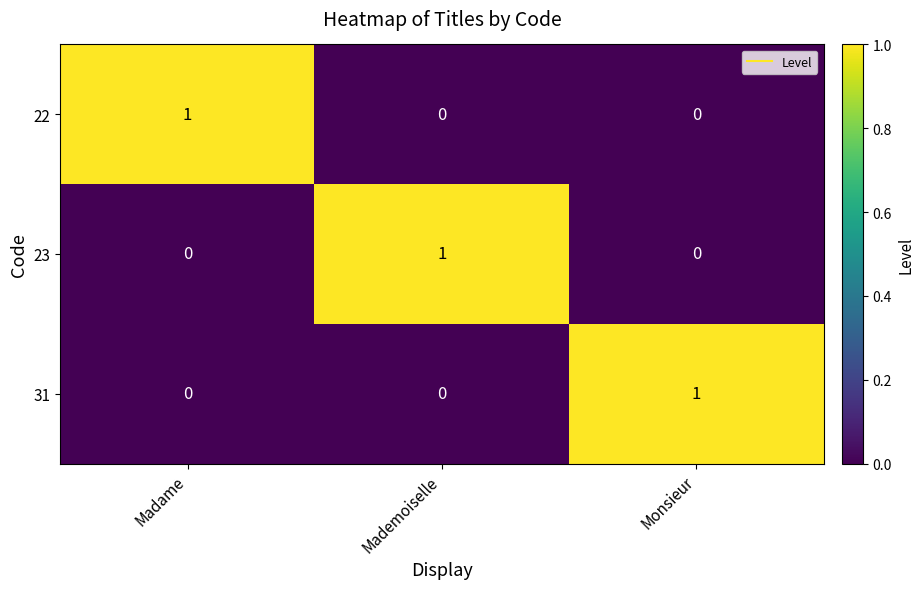

Is the value of 23 at Madame greater than the value of 31 at Monsieur?

No